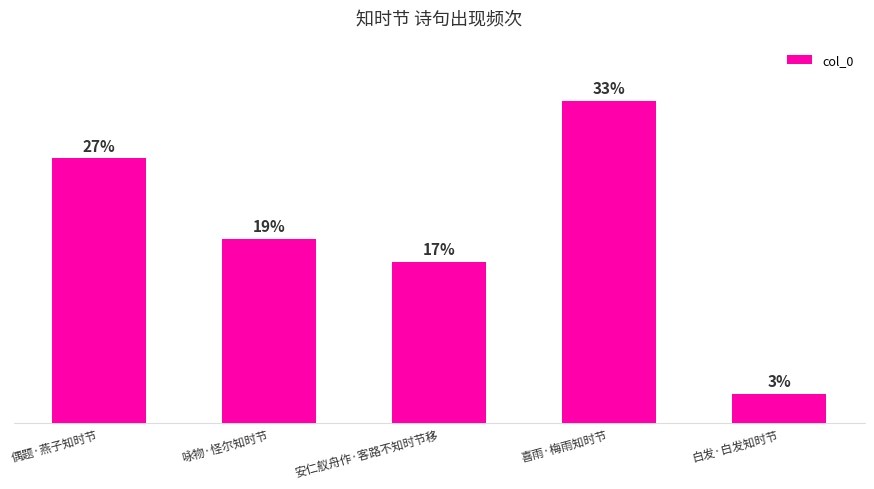

Is it true that the value at 安仁舣舟作·客路不知时节移 is 30627?

False